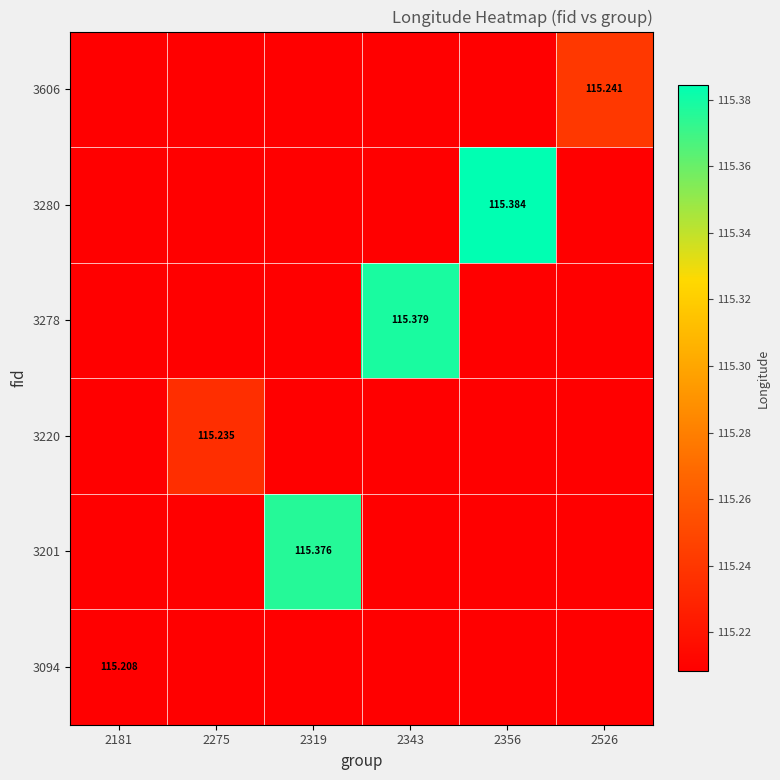

How many data points does each series have?

6